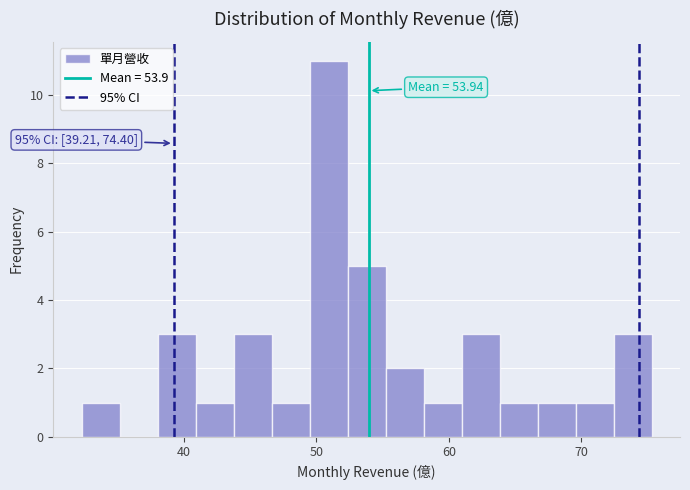

Read against the x-axis, roughly where is the centre of the tallest bar?

51